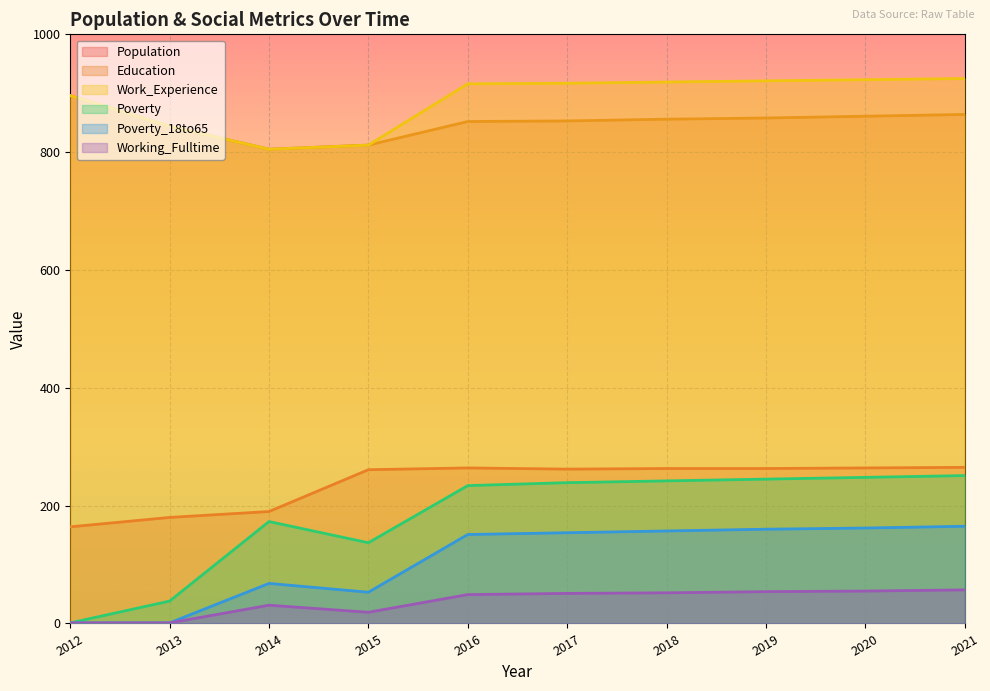

Is it true that Working_Fulltime equals 18 at 2018?

False